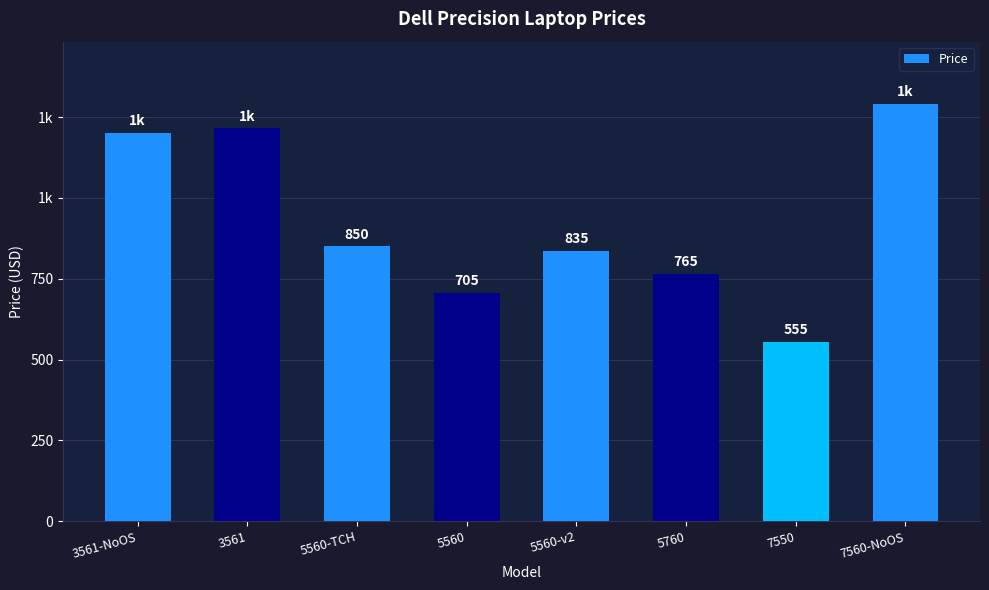

Does the chart contain any negative values?

No